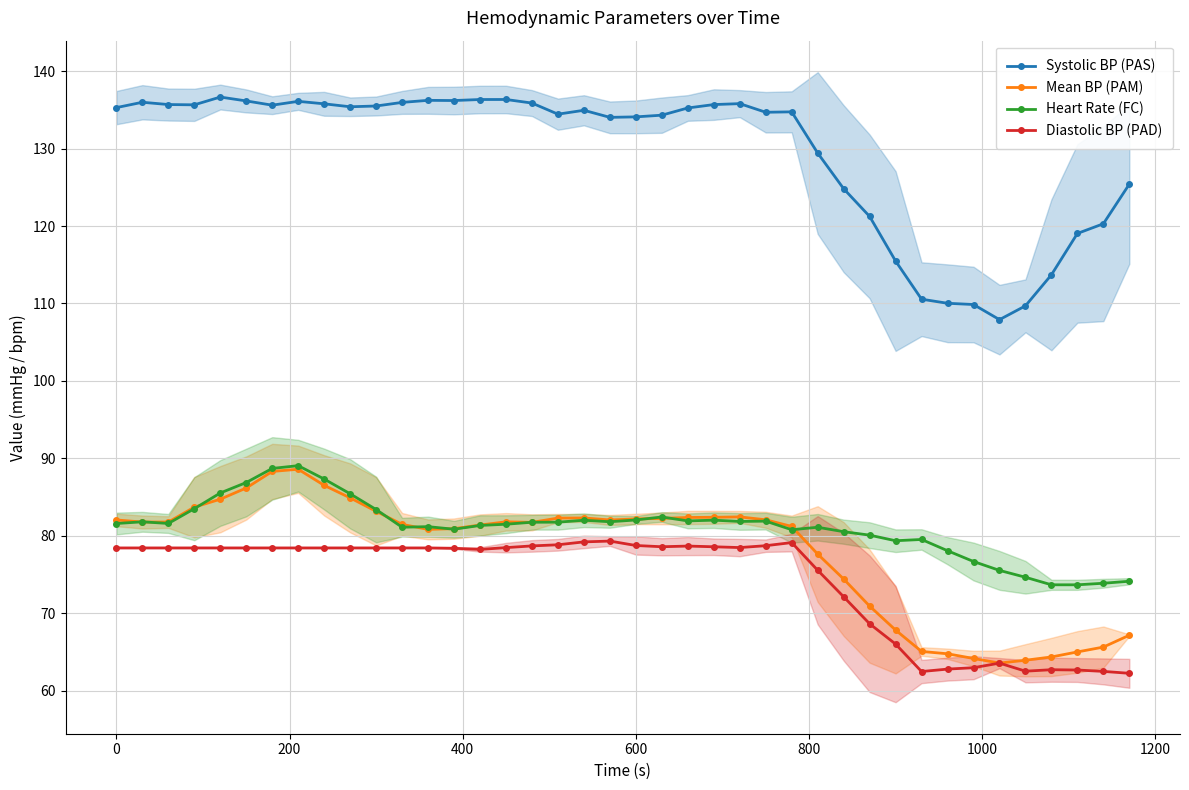

True or false: Mean BP (PAM) has more than 1 points higher than both neighbors.

True